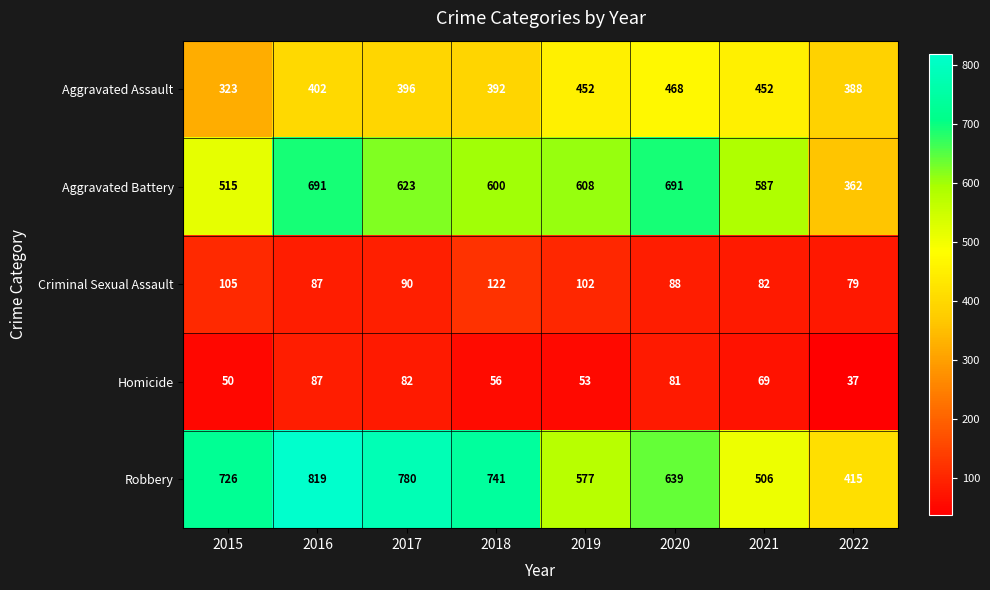

Which series changed the most between 2017 and 2020?

Robbery